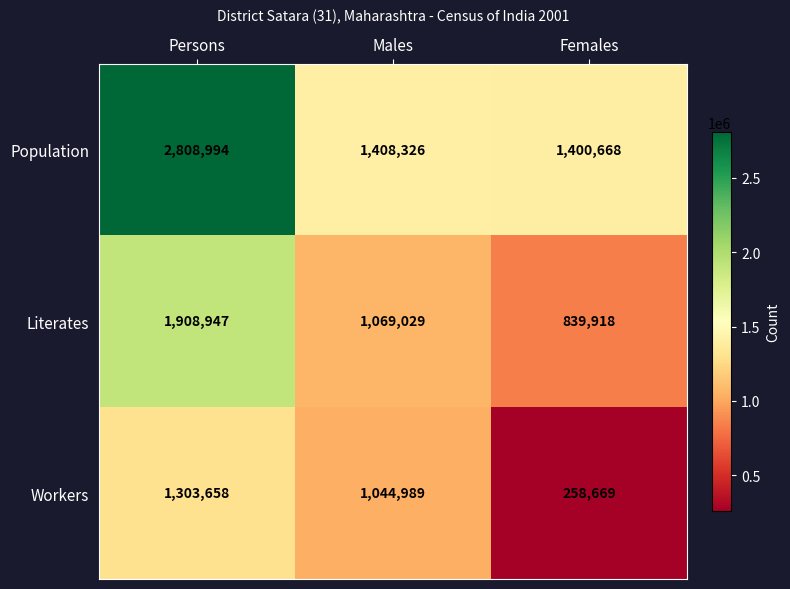

At which category is the sum across all series the highest?

Persons